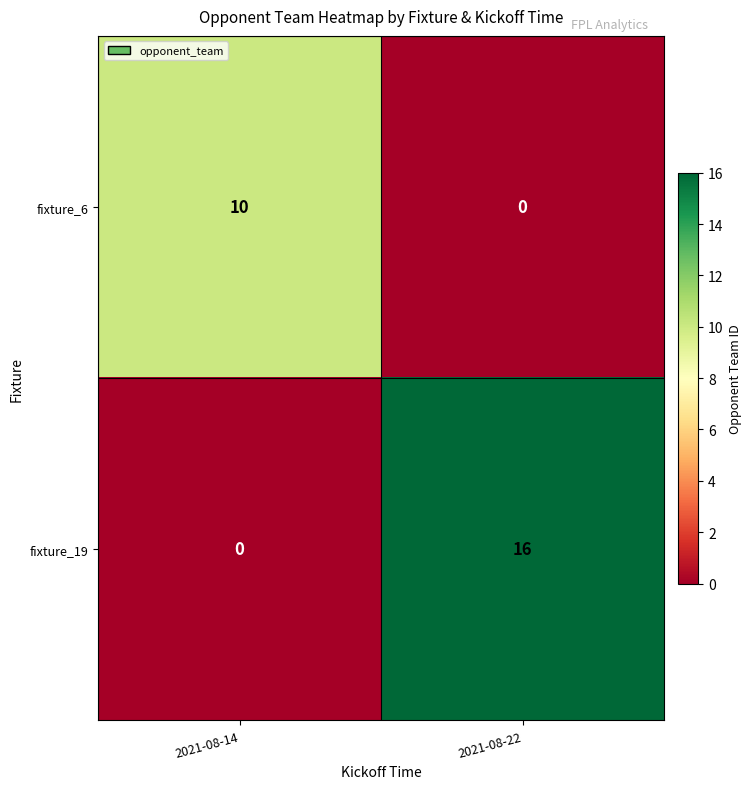

What is the total value across all series at 2021-08-14?

10